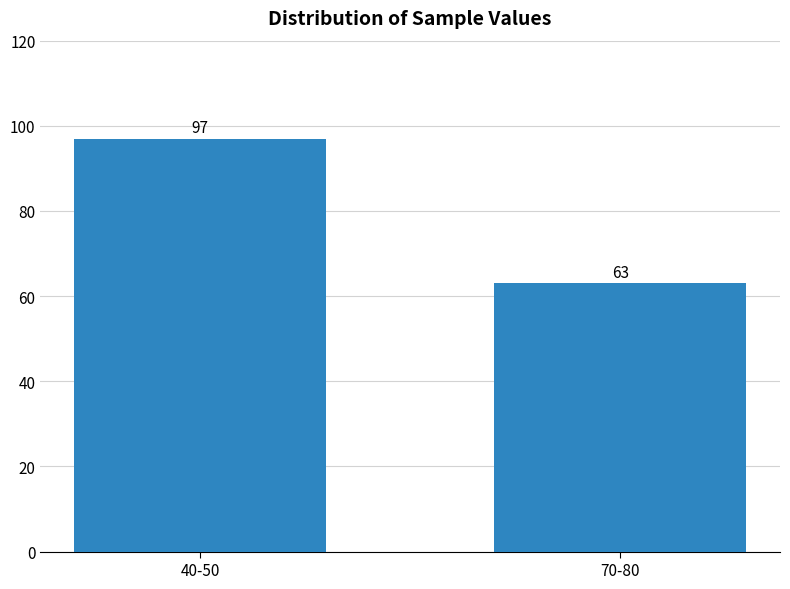

Reading right to left, transcribe all the data shown in this chart.

63	97